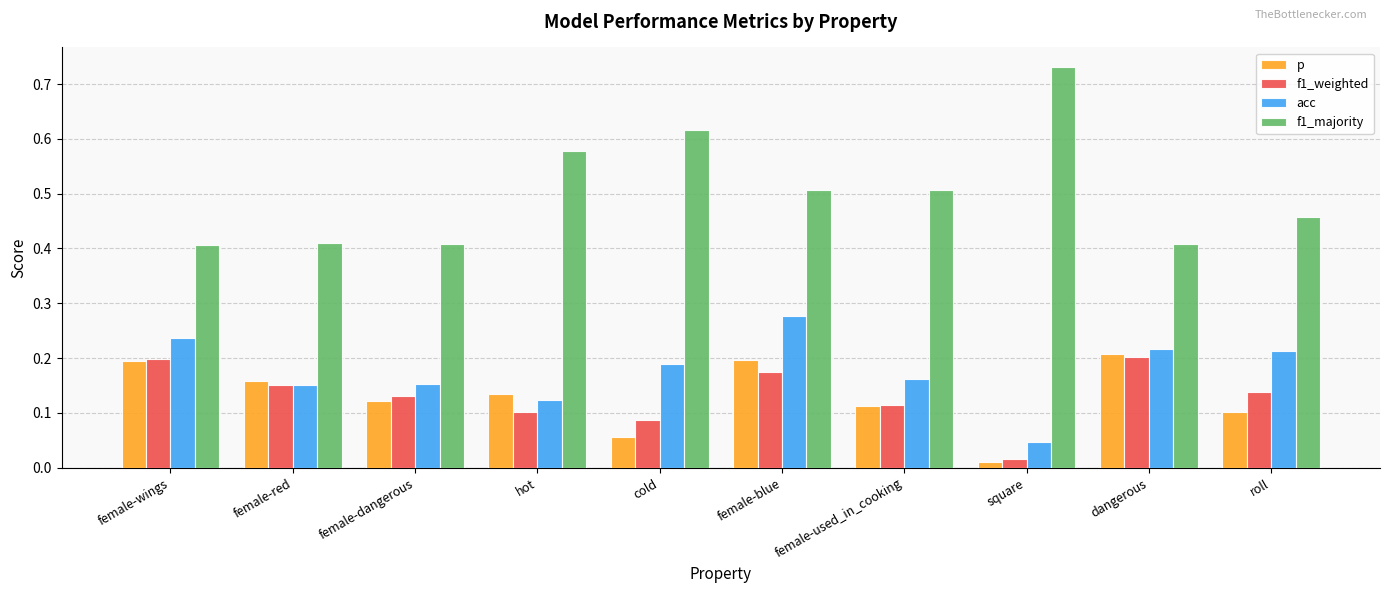

How many groups of bars are there?

10